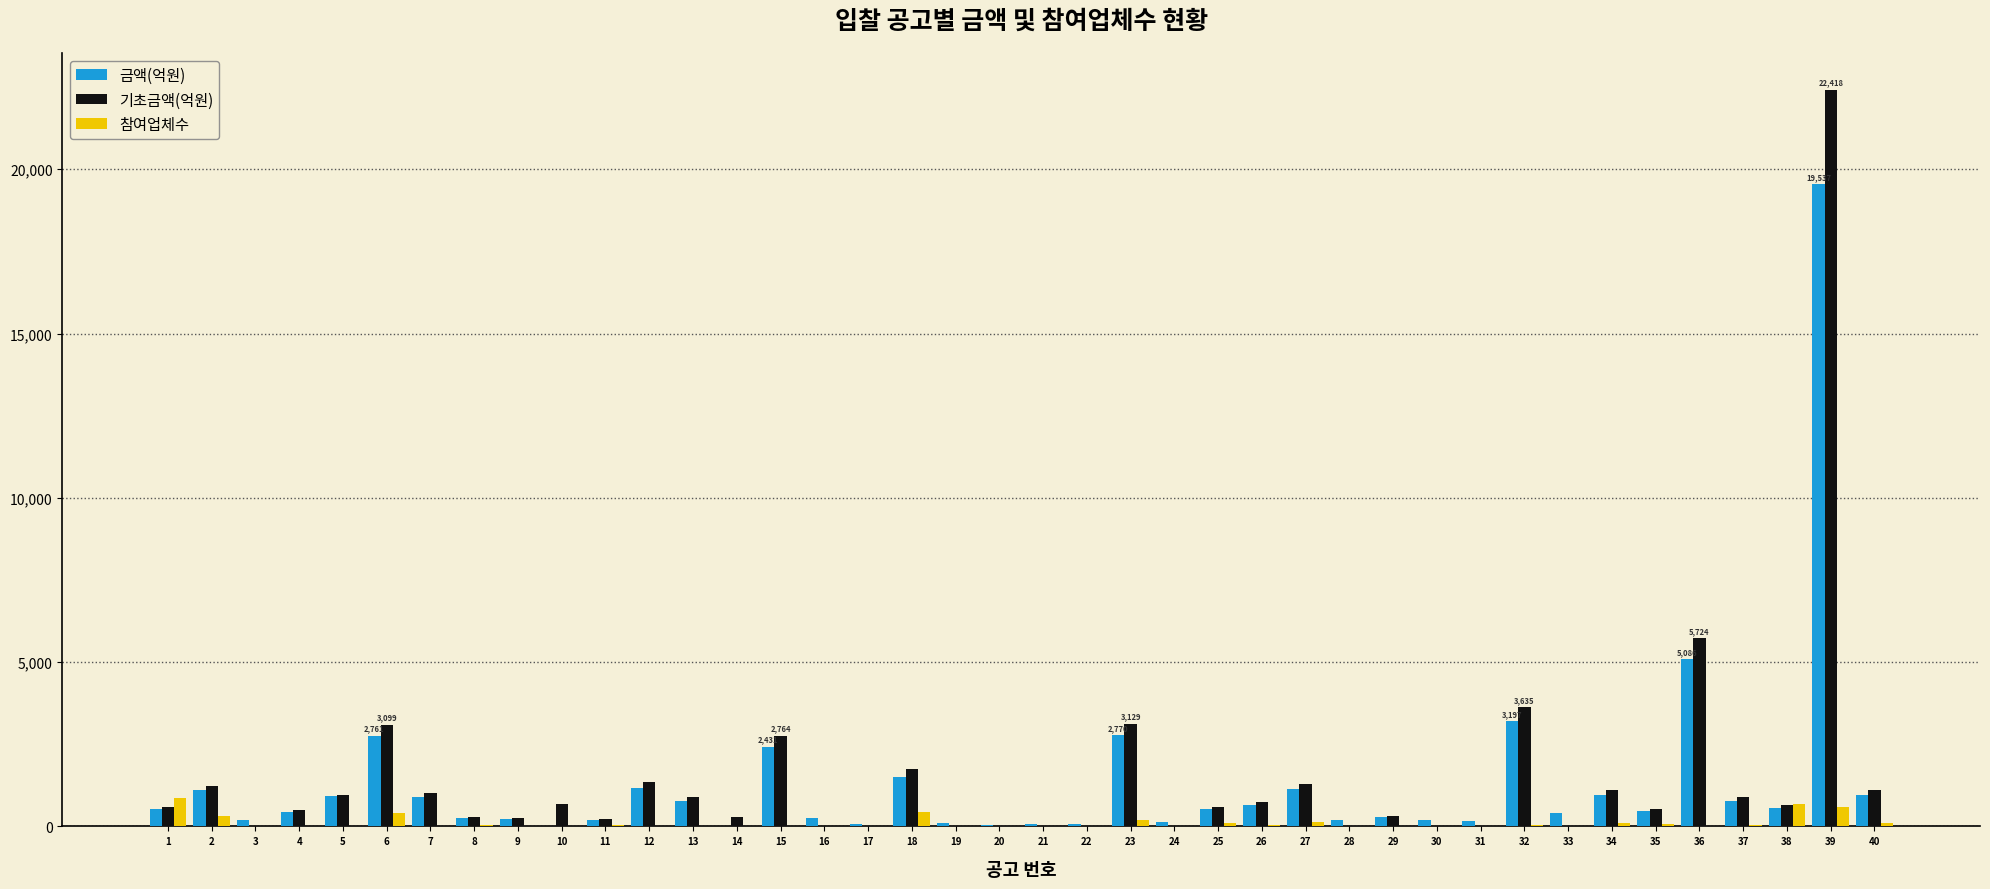

The value of 기초금액(억원) at 16 is -11320. True or false?

False